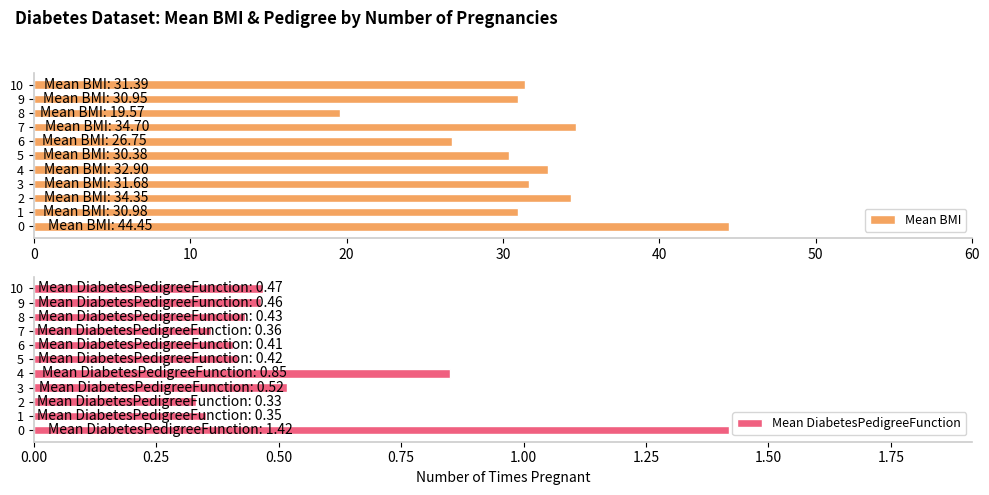

How many distinct data groups are displayed?

2